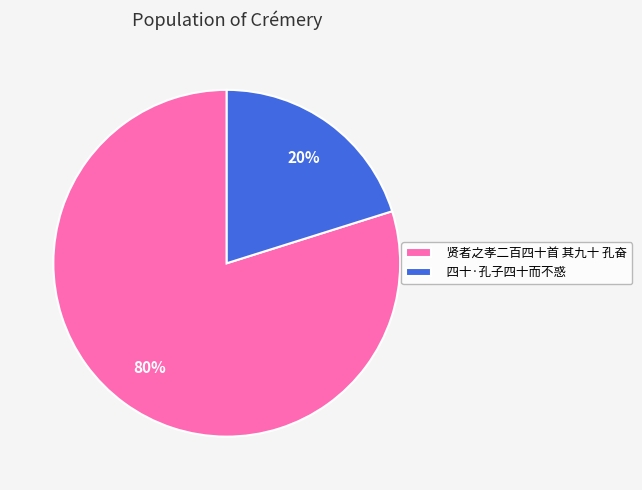

Is 四十·孔子四十而不惑 the majority of the pie?

No